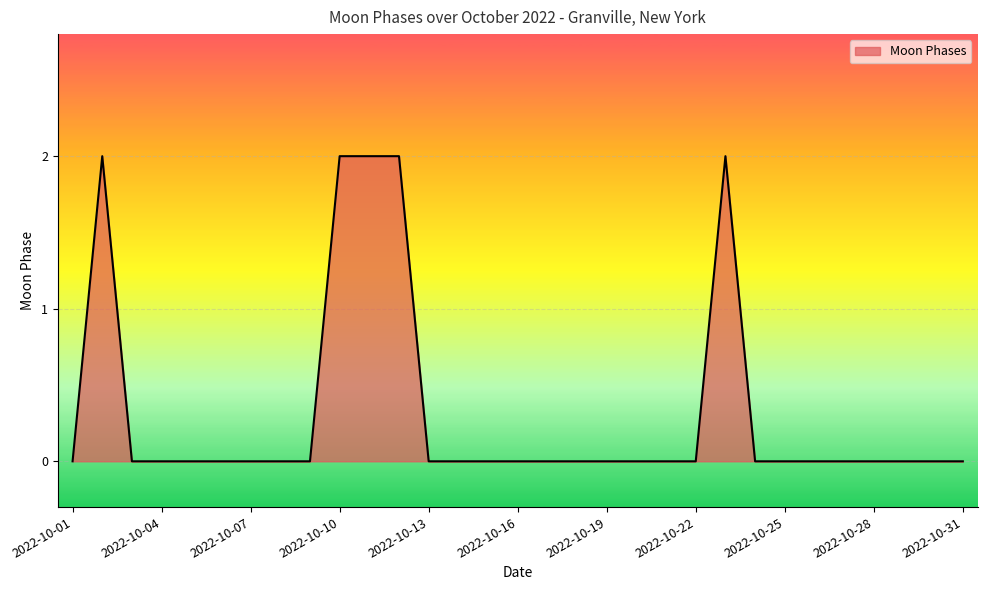

Does the chart have visible grid lines?

Yes